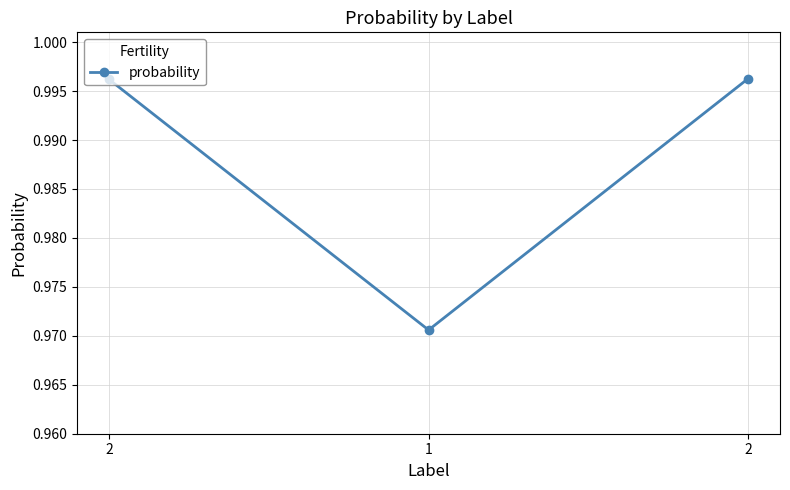

Is this an area chart (filled region under the line)?

No